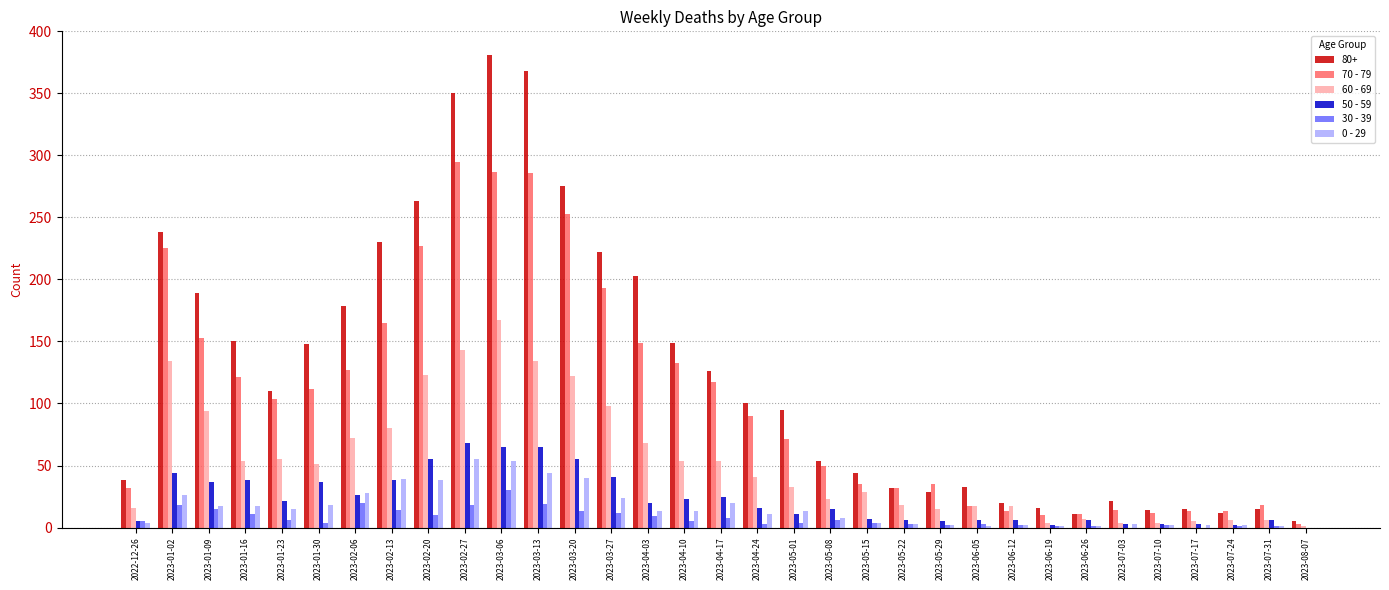

The 30 - 39 series shows 18 at 2023-02-27. True or false?

True